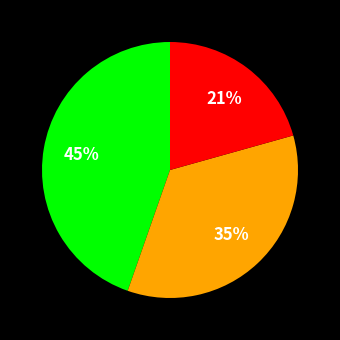

To the nearest percent, what is the average slice percentage?

33%